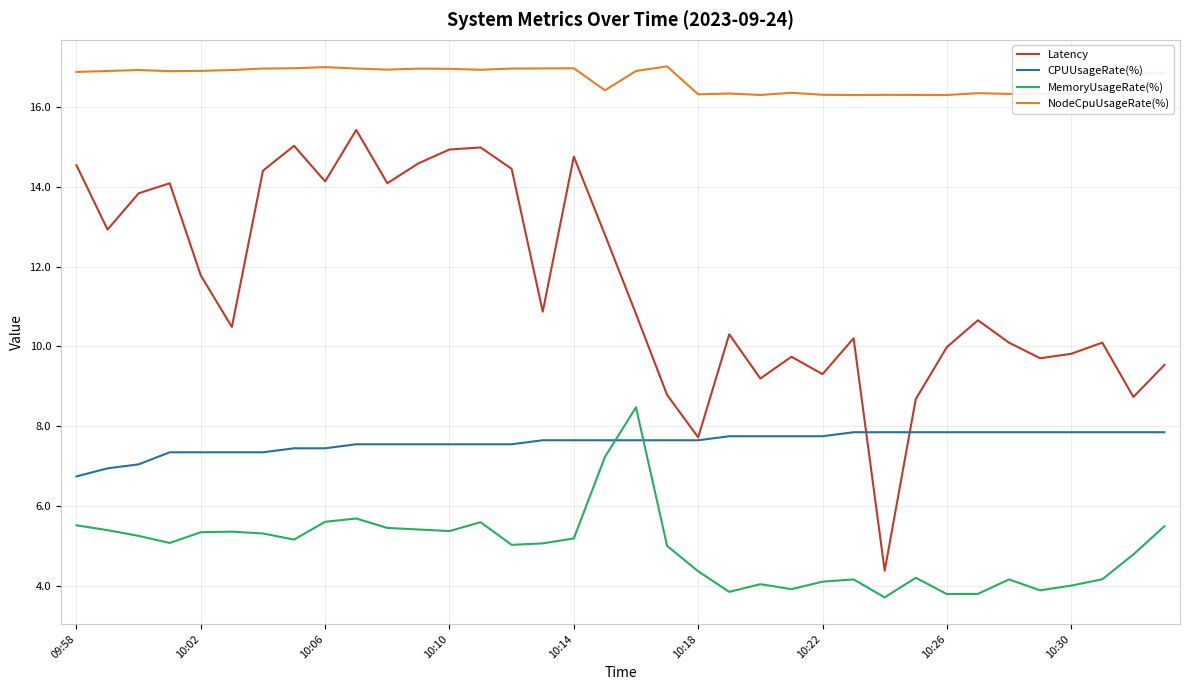

What is the minimum value for MemoryUsageRate(%)?

3.7